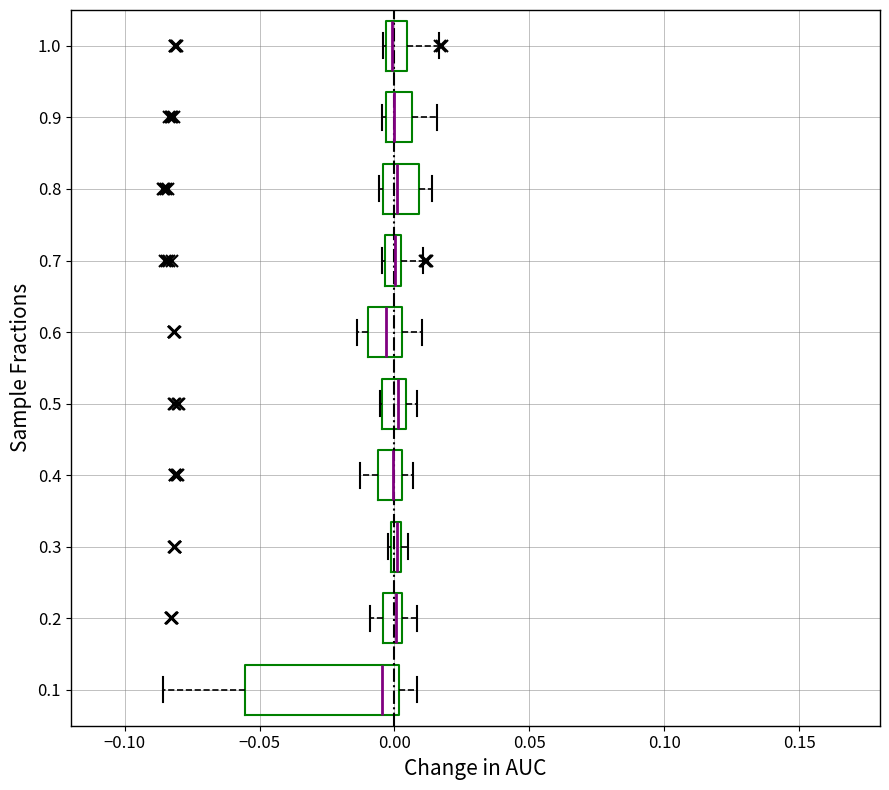

Where does the median line of the box at y = 0.2 sit on the x-axis? The values are not printed on the chart, so give them approximately, as read against the axis.

0.000